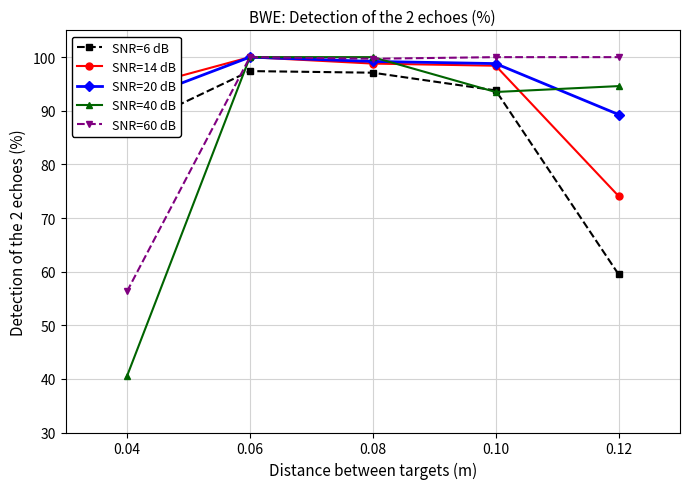

What is the total value across all series at 0.08?

494.8